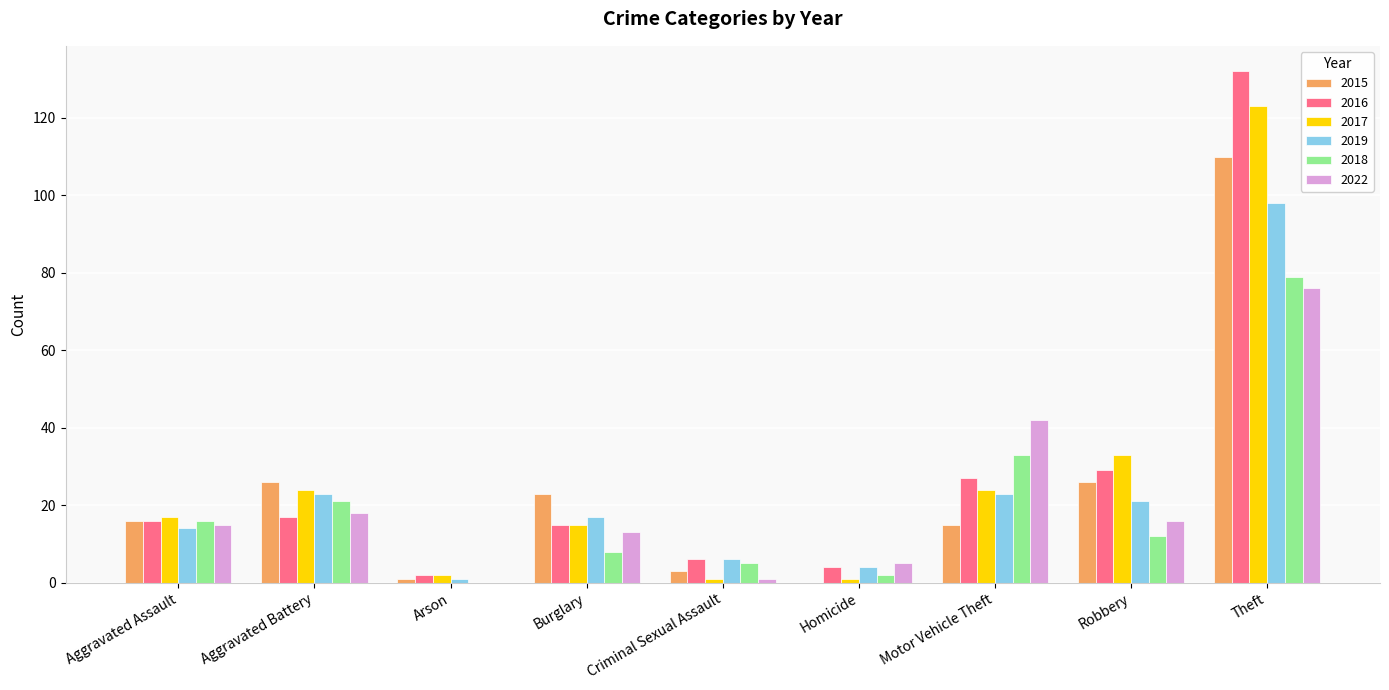

What is the sum of the 2016 values at Burglary and Theft?

147